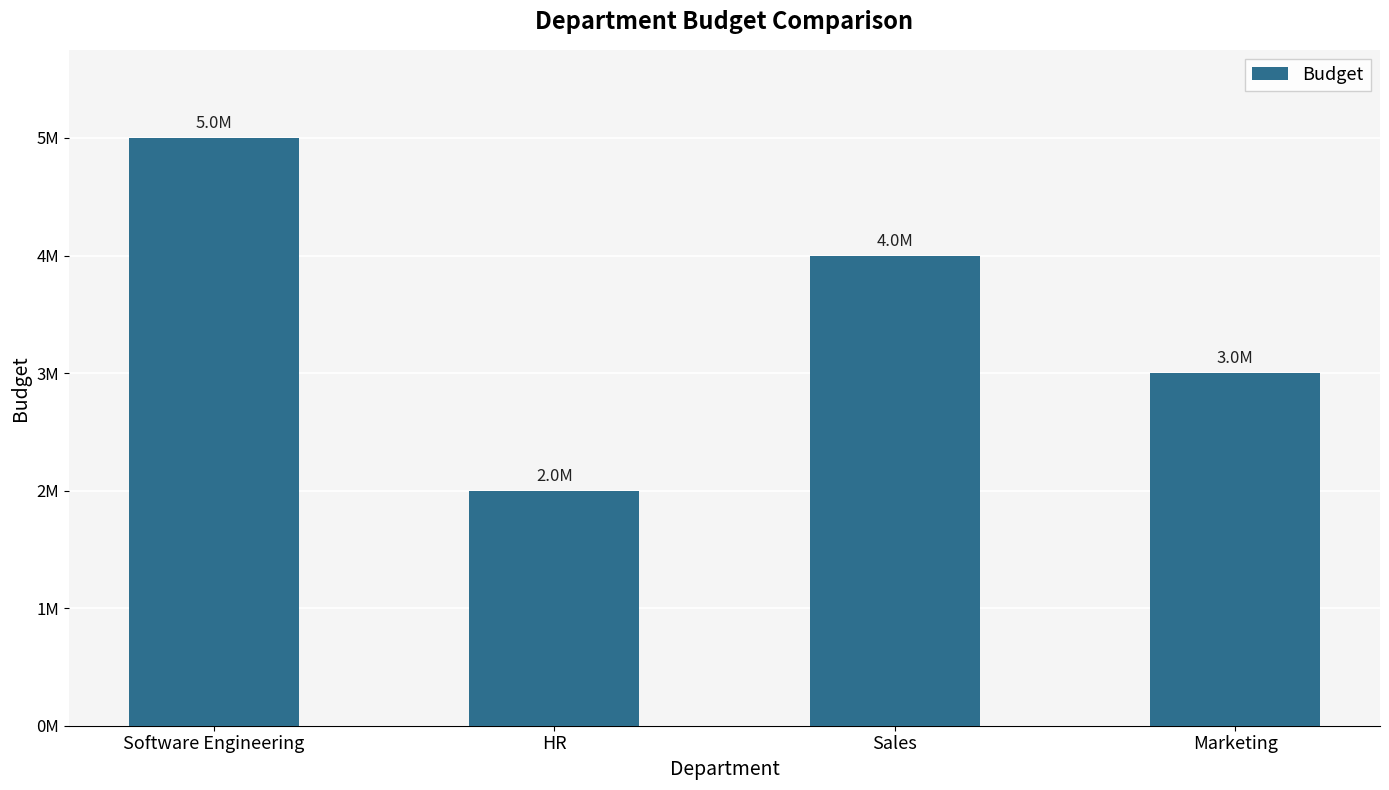

Does the chart contain any negative values?

No